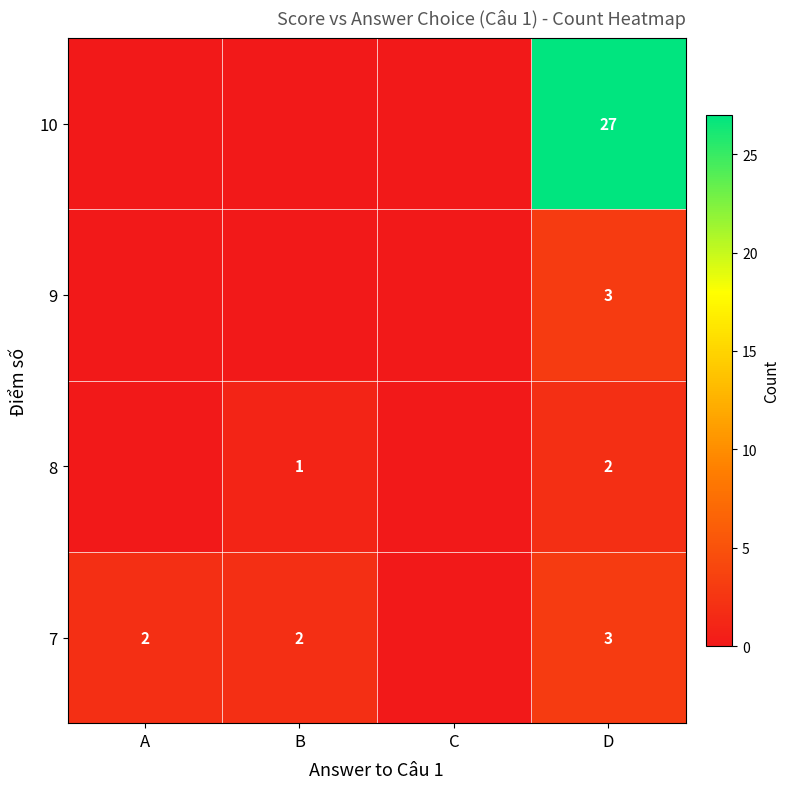

Which has a higher value, B or C?

B